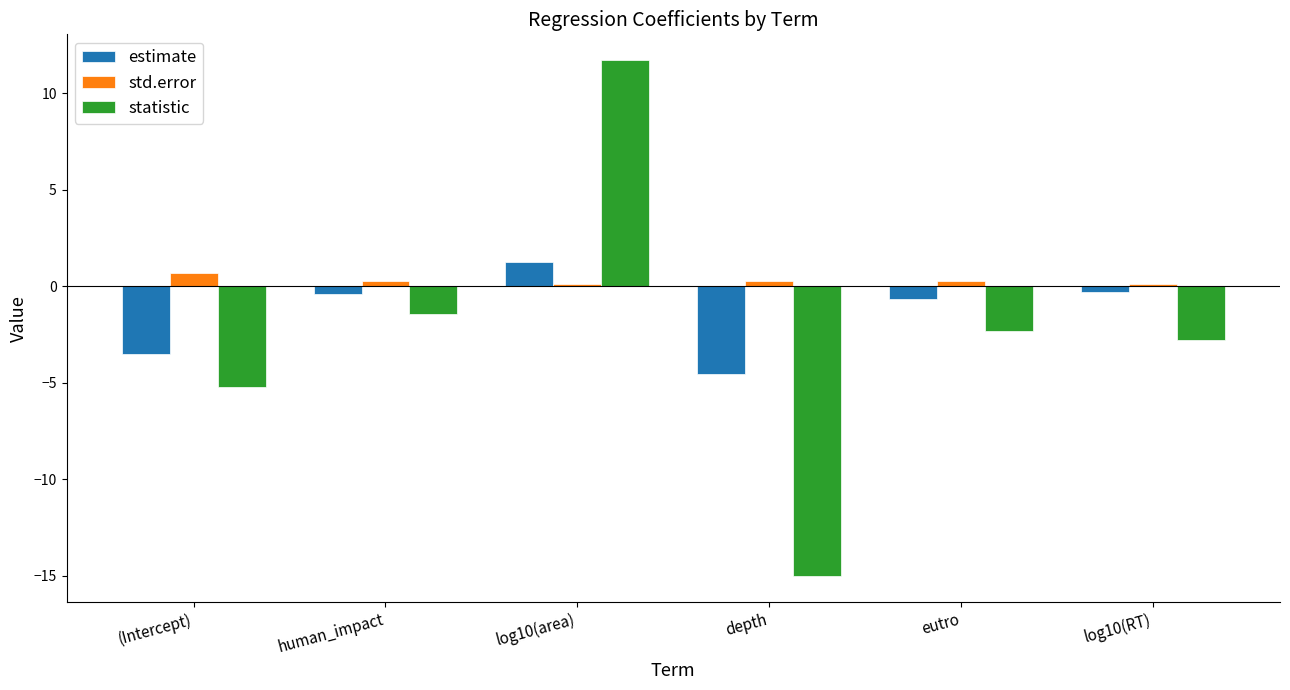

How many bars are there in each group?

3